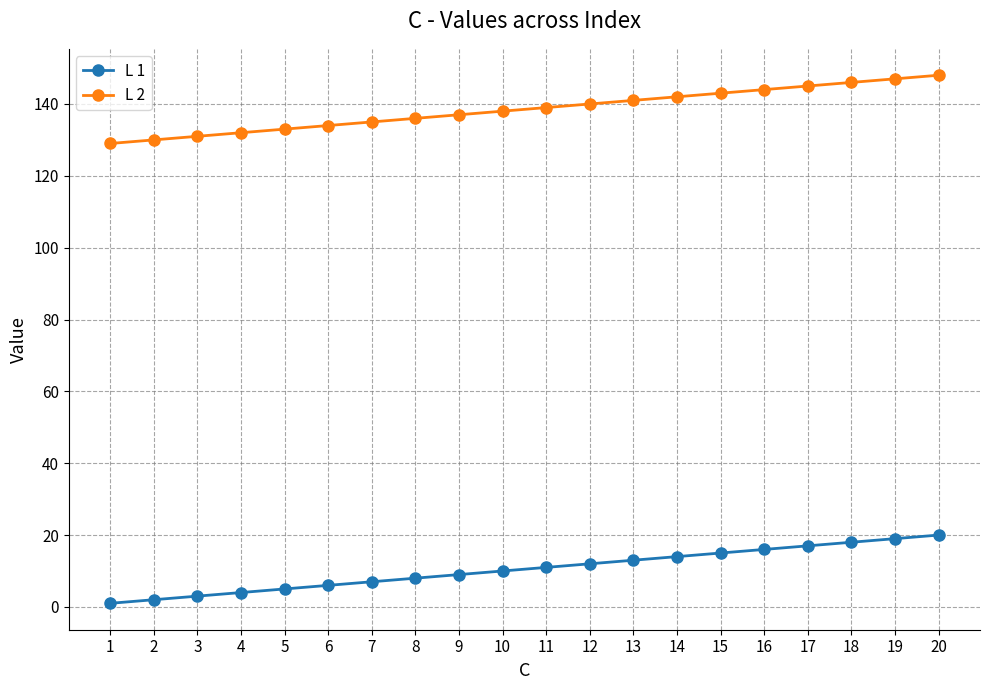

Which series has the largest total across all categories?

L 2